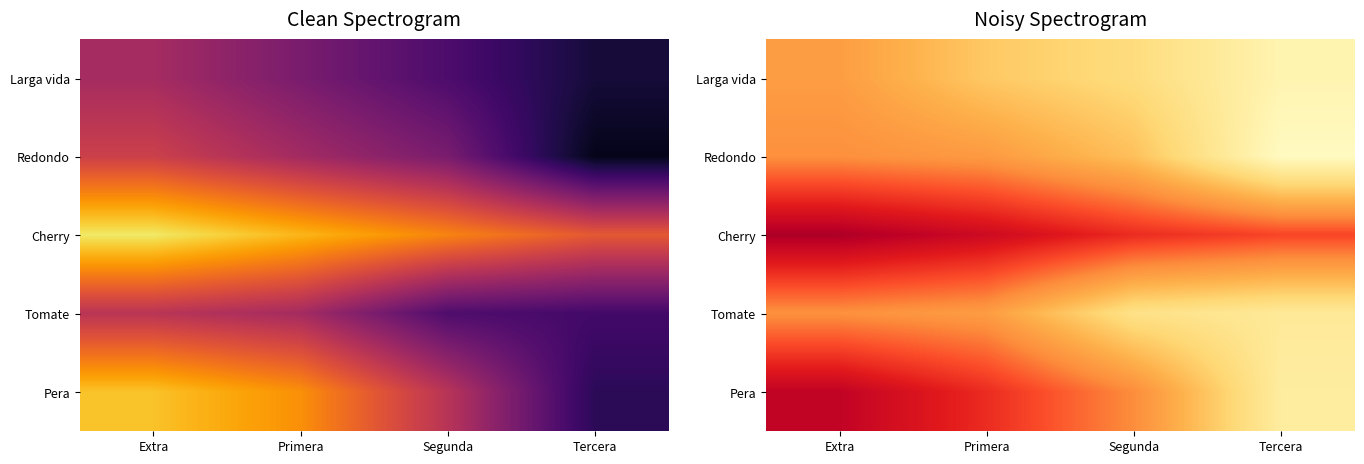

What is the minimum value for Redondo?

6457.7